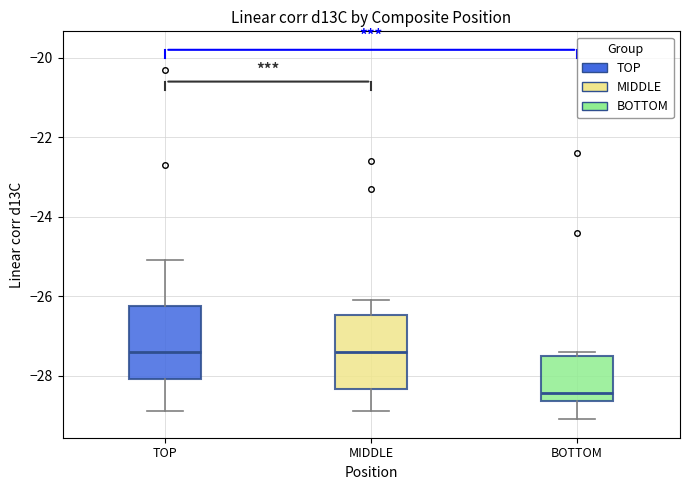

Reading left to right, read every box against the y-axis: the position of its median line, the range the box covers, and the ends of its whiskers. The values are not printed on the chart, so give them approximately, as read against the axis.

TOP: median -27.4, box -28.0 to -26.2, whiskers -28.8 to -25.0
MIDDLE: median -27.4, box -28.4 to -26.4, whiskers -28.8 to -26.0
BOTTOM: median -28.4, box -28.6 to -27.4, whiskers -29.0 to -27.4 (just above the box's upper edge)